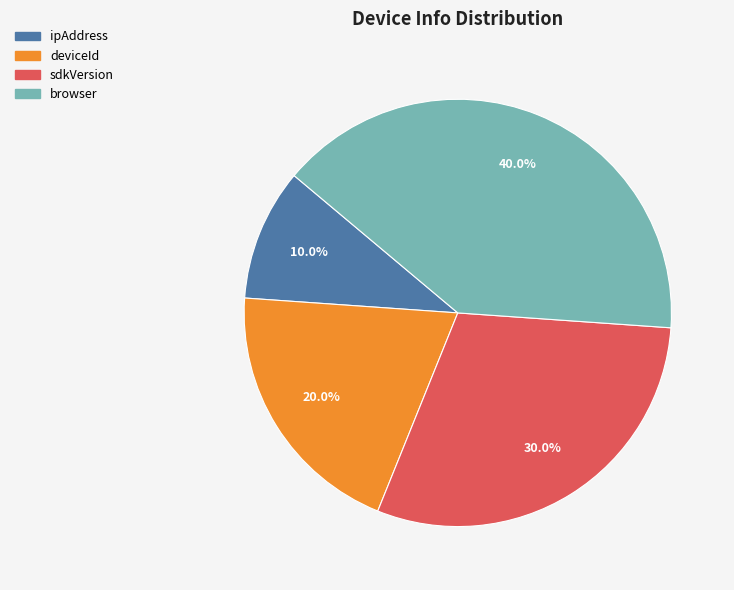

Which slice is the smallest?

ipAddress